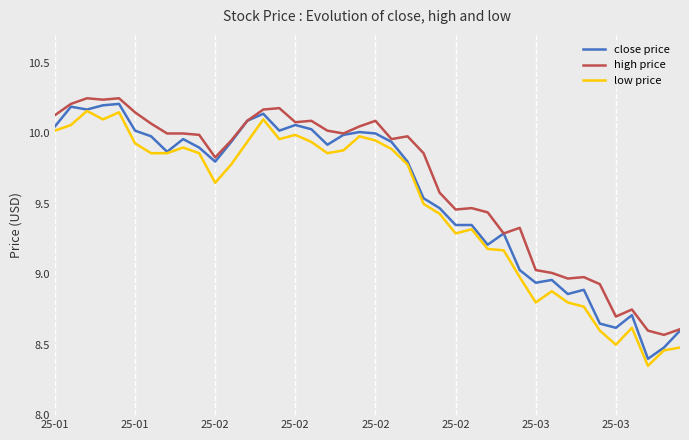

True or false: high price and low price intersect in this chart.

False